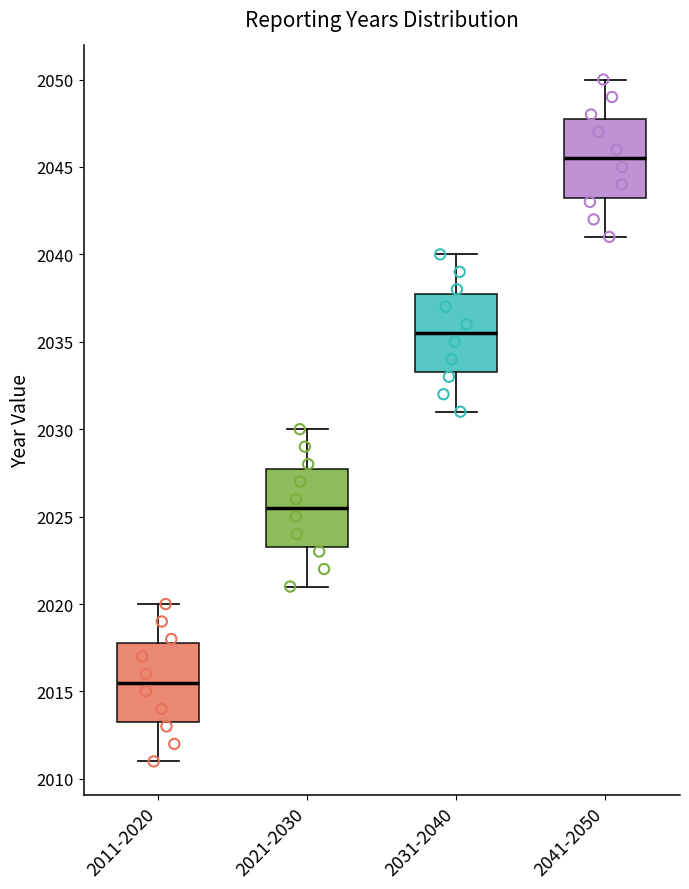

Where does the median line of the box for 2031-2040 sit on the y-axis? The values are not printed on the chart, so give them approximately, as read against the axis.

2035.5